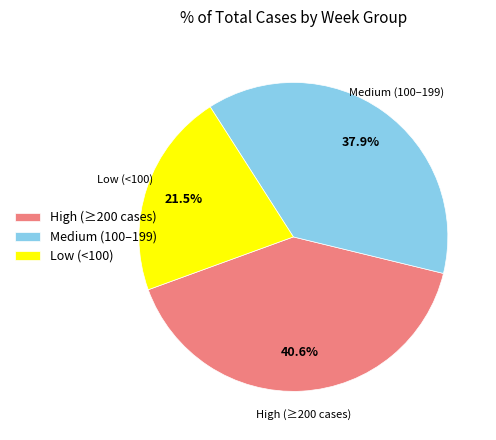

Rank the categories by value from lowest to highest.

Low (<100), Medium (100–199), High (≥200 cases)